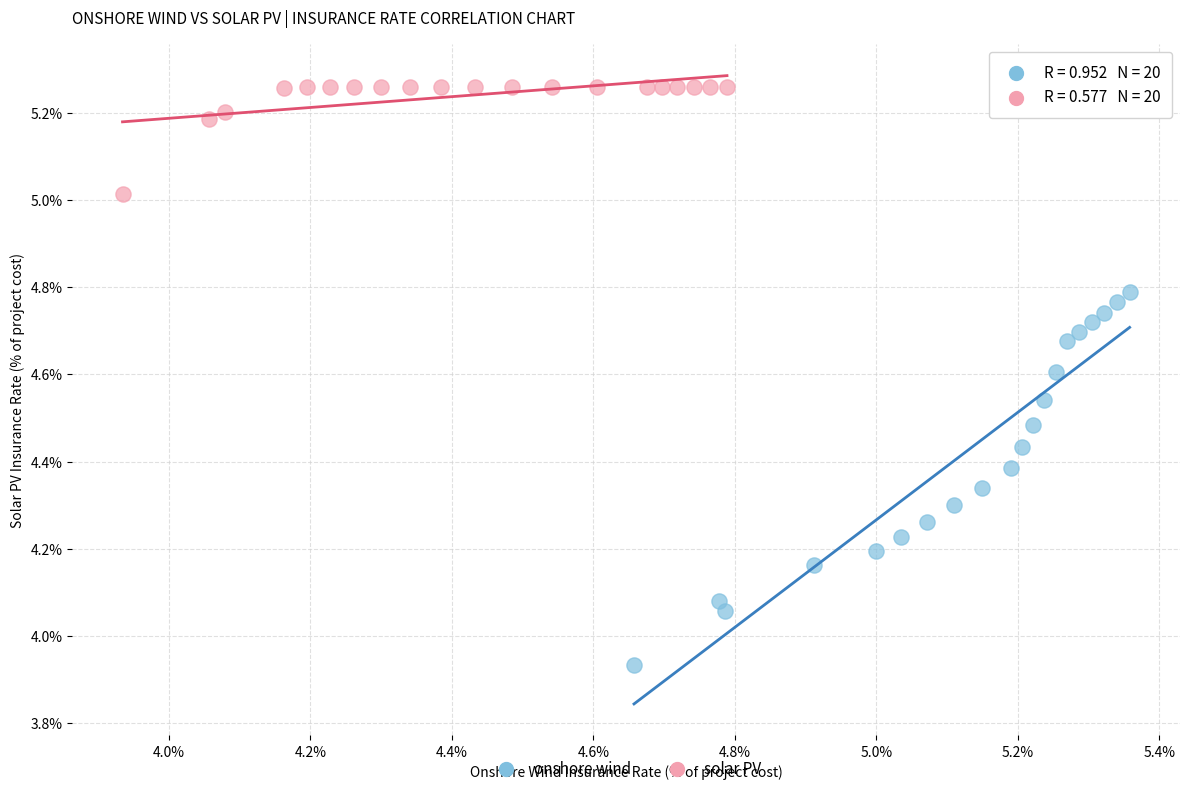

What are all the series names shown in the legend?

onshore wind, solar PV